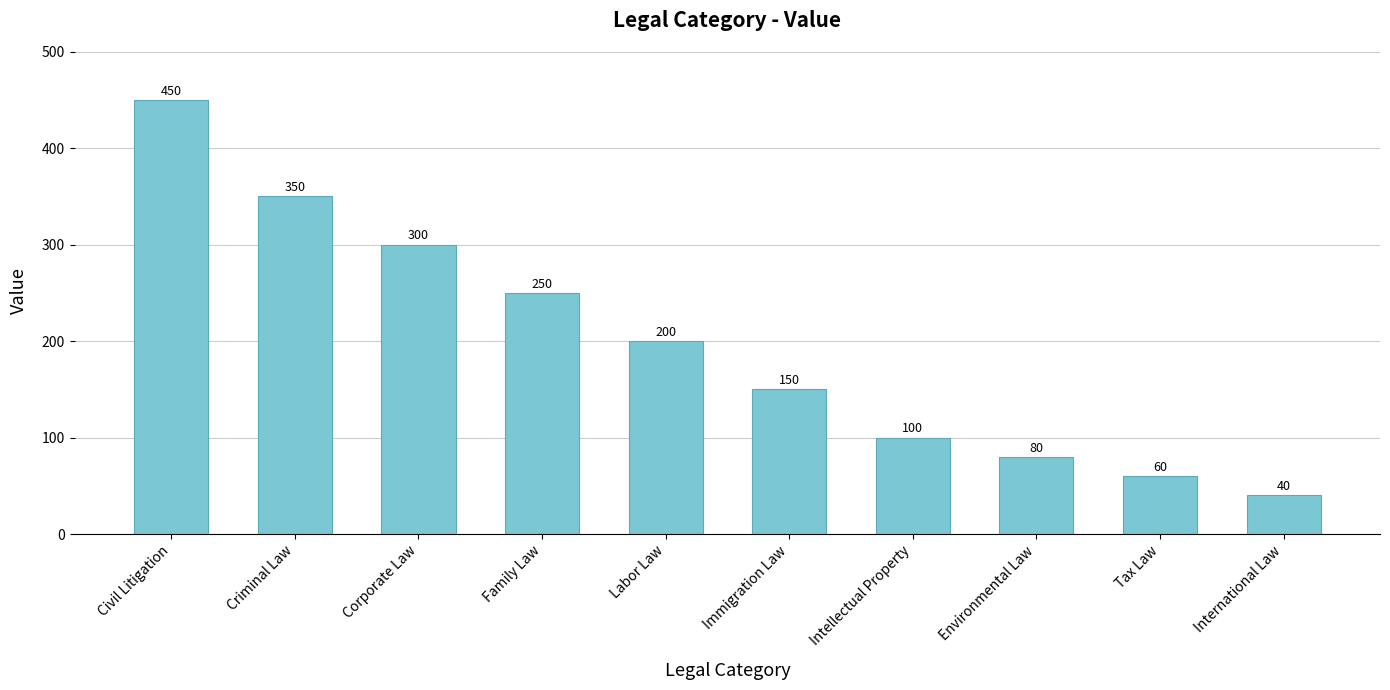

What is the difference between the maximum and minimum values?

410